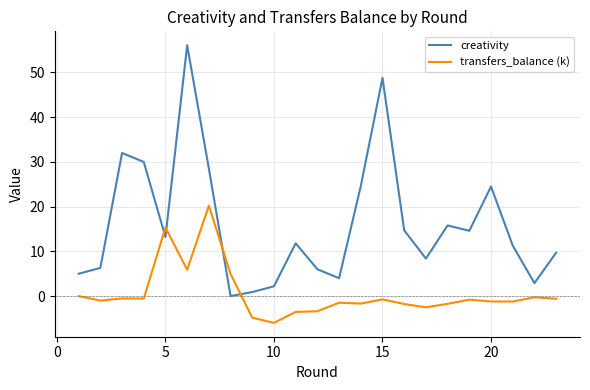

Which series has the largest range (max minus min)?

creativity